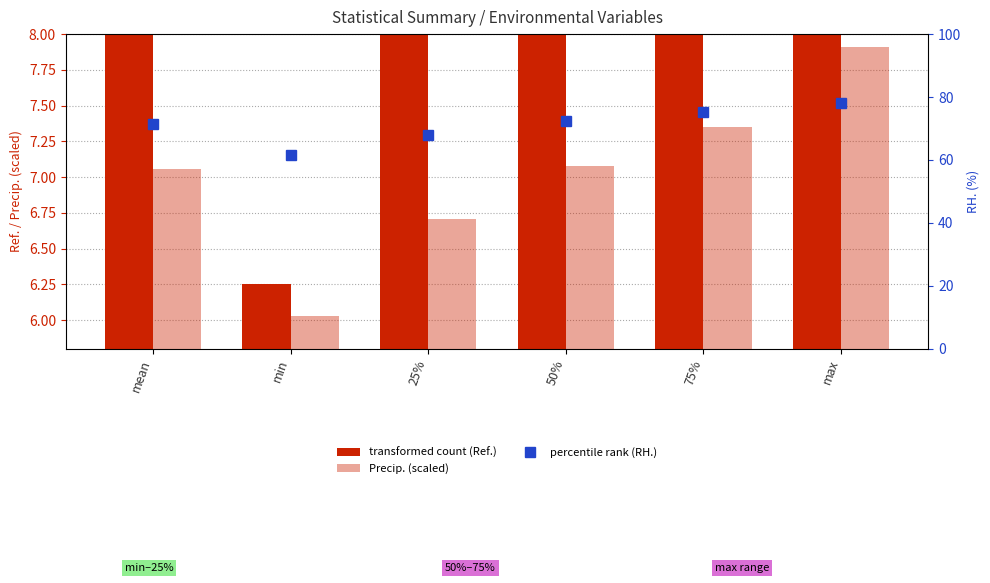

Rank the series at max from lowest to highest value.

Precip. (scaled), transformed count (Ref.), percentile rank (RH.)